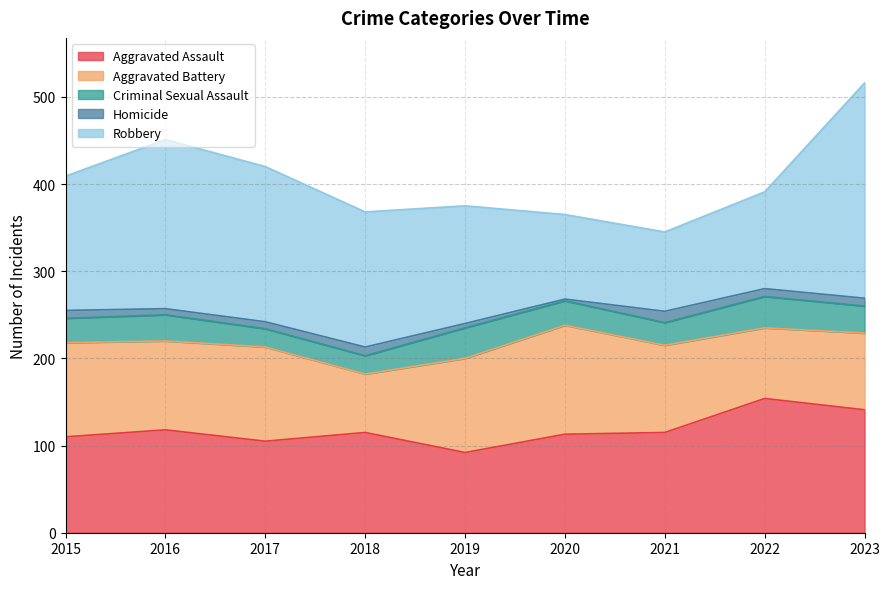

What value does the Homicide series have at 2016?

7